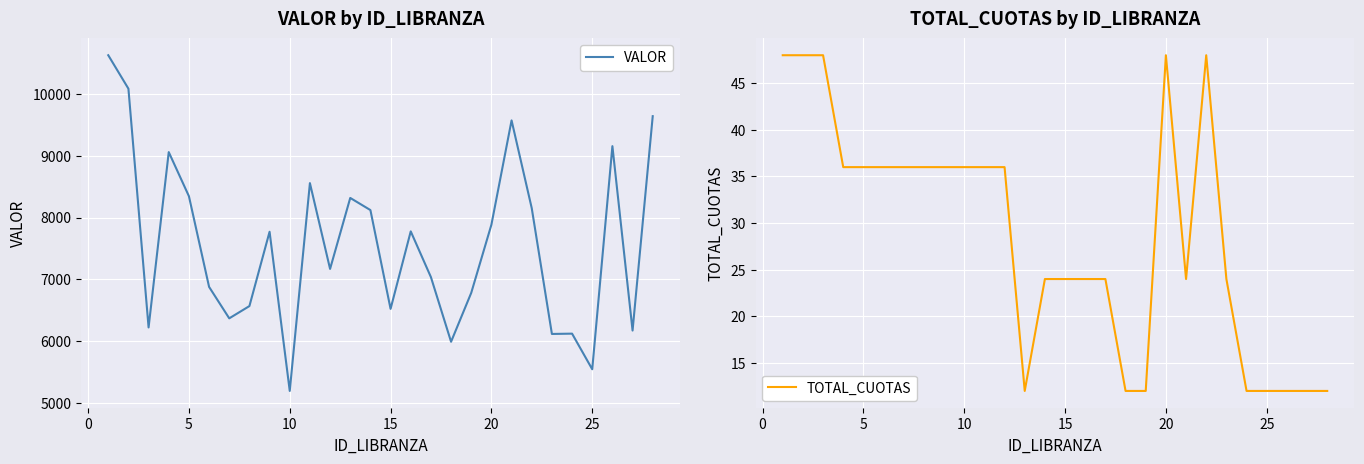

True or false: TOTAL_CUOTAS has a value of 12 at 25.

True